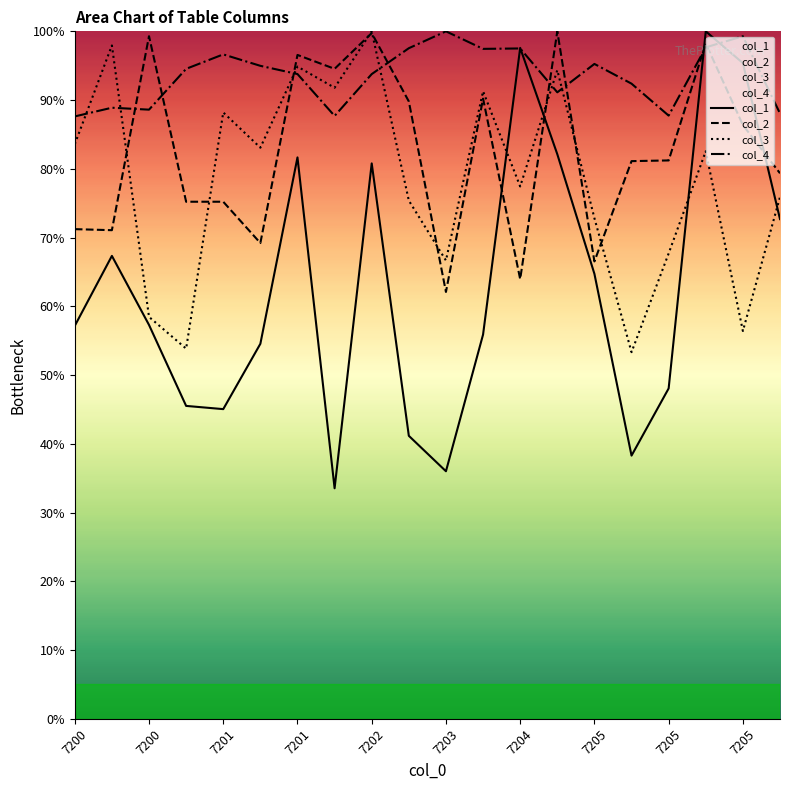

Which series has the largest range (max minus min)?

col_1